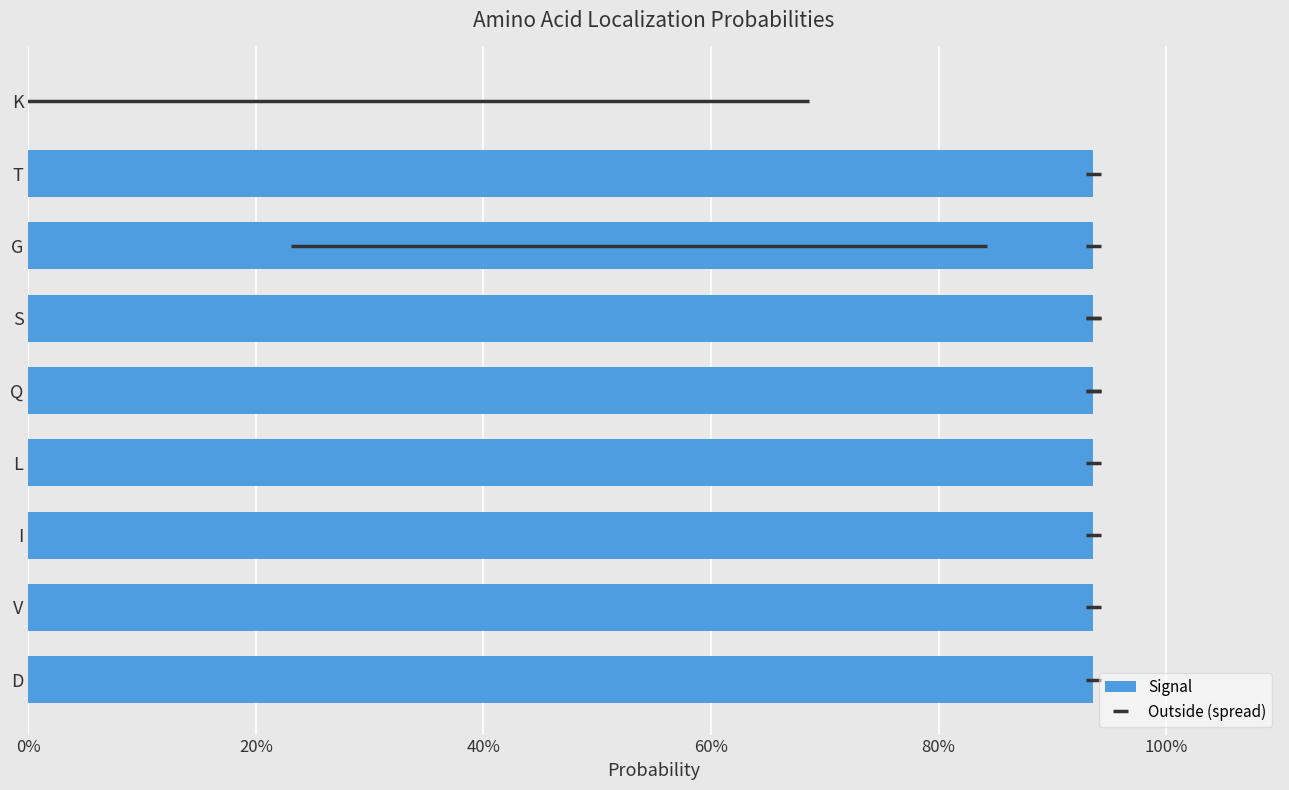

The value at T is 0.2. True or false?

False